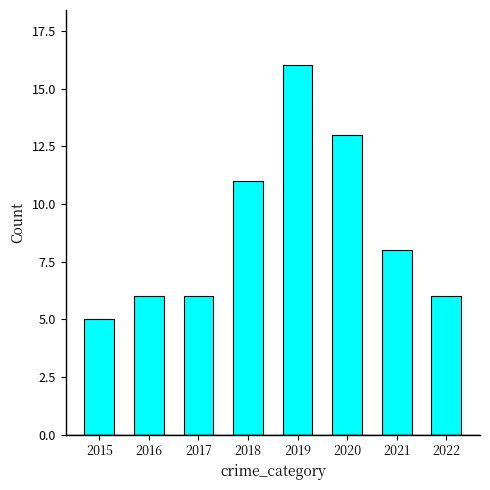

Does the chart contain any negative values?

No